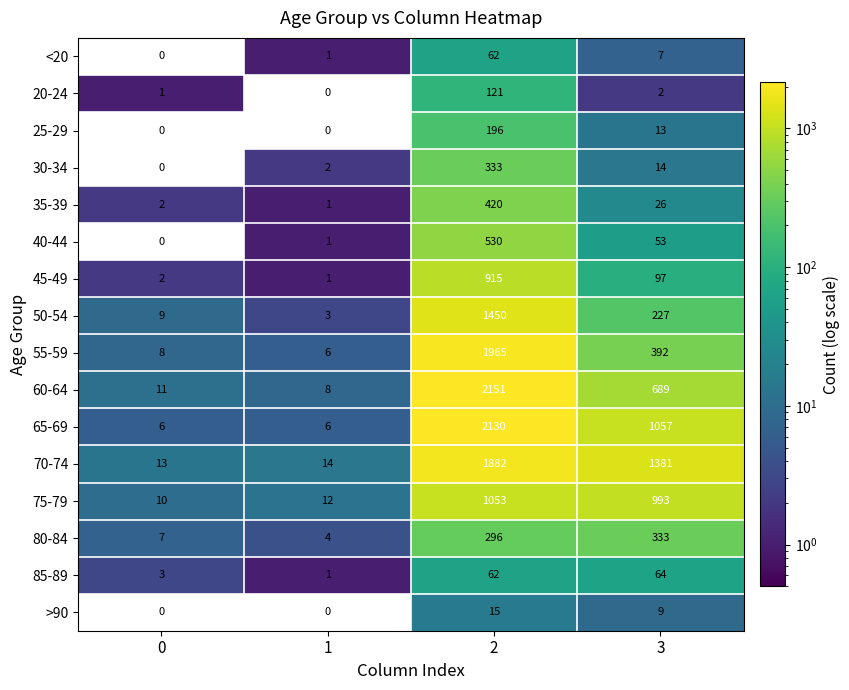

List the labels in order of 35-39 value, largest first.

2, 3, 0, 1